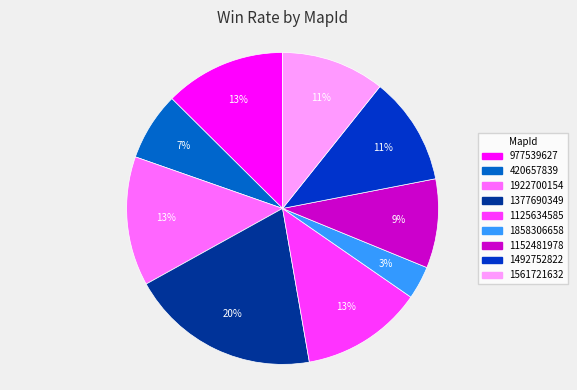

Is 1125634585 the majority of the pie?

No